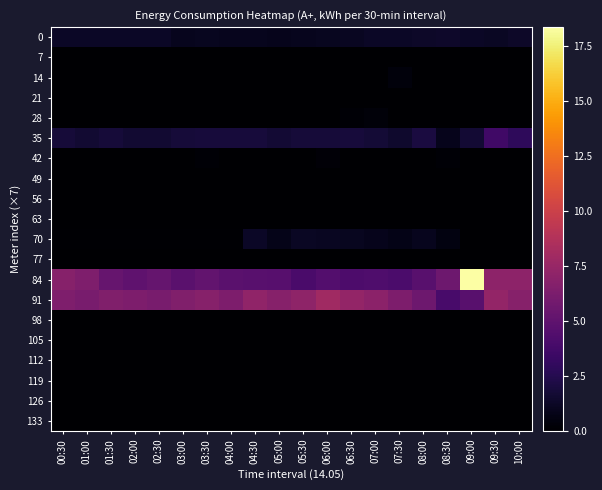

Rank the series by their maximum value, from lowest to highest.

21, 49, 56, 63, 77, 98, 105, 112, 126, 133, 7, 119, 42, 28, 14, 70, 0, 35, 91, 84